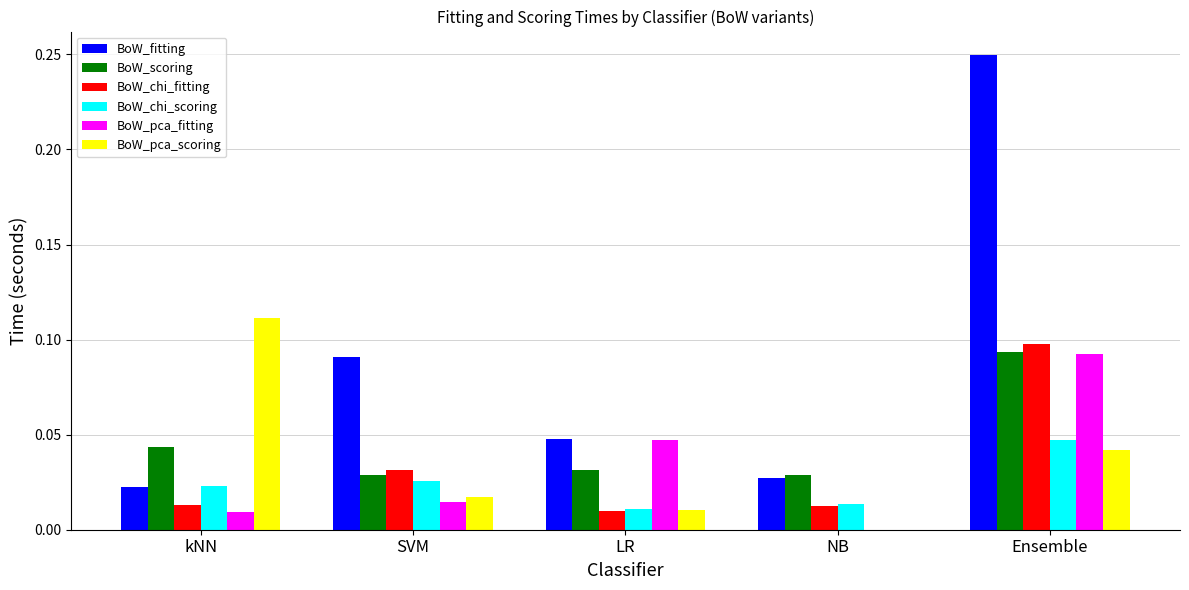

What is the total value across all series at Ensemble?

0.6